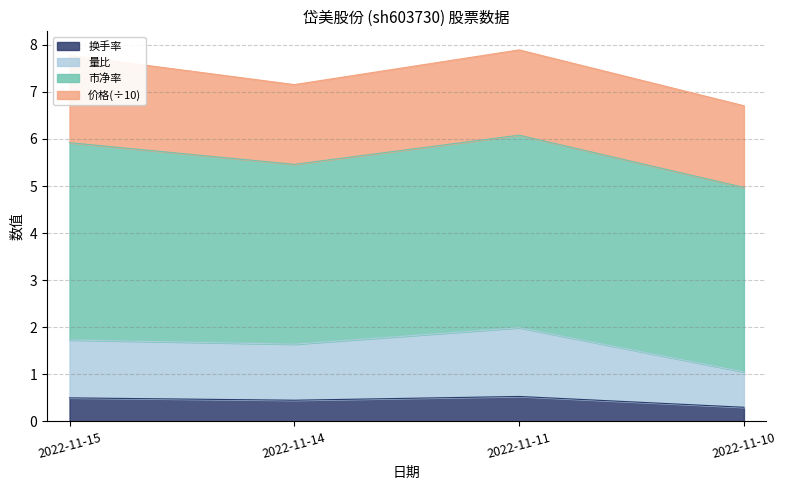

What is the minimum value for 换手率?

0.3